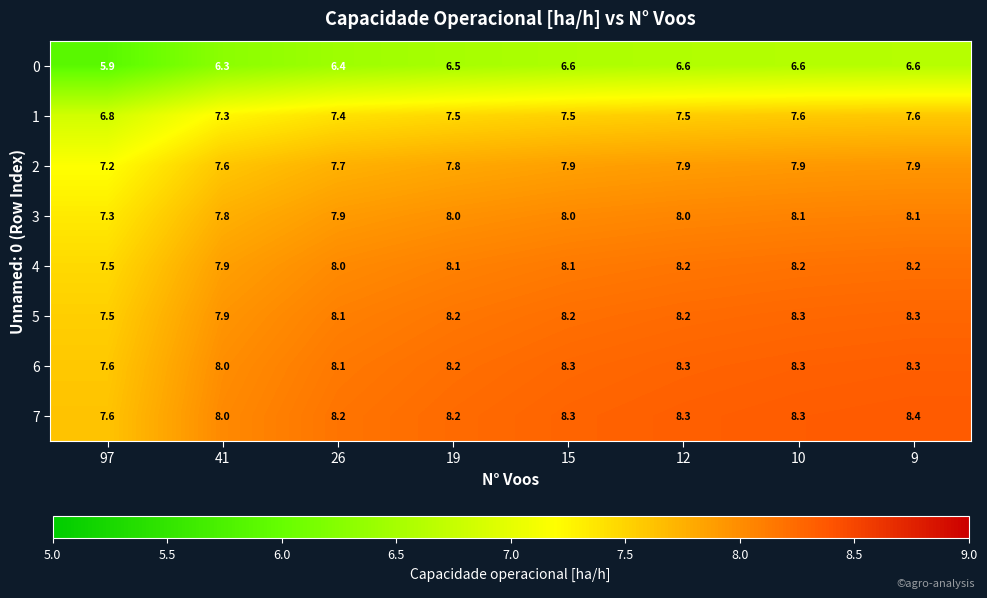

What is the smallest value displayed?

5.9